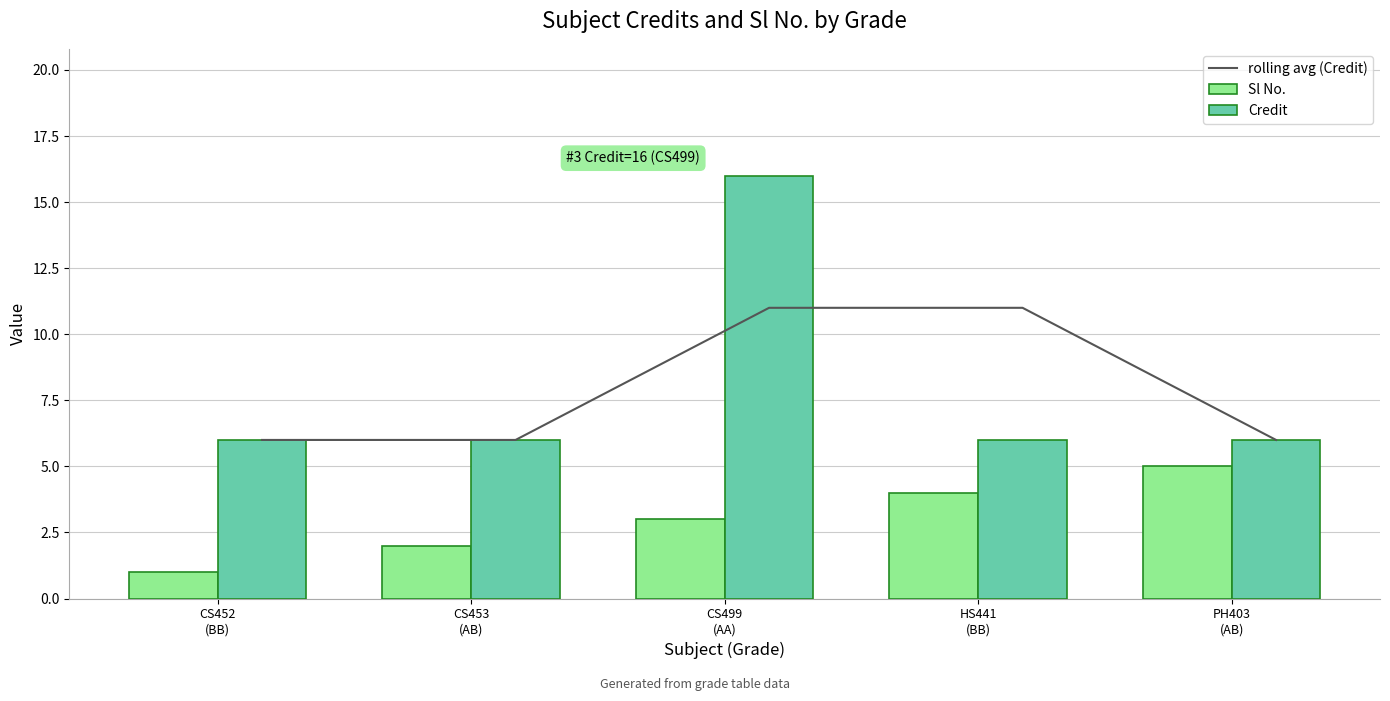

Which series changed the most between HS441
(BB) and PH403
(AB)?

rolling avg (Credit)